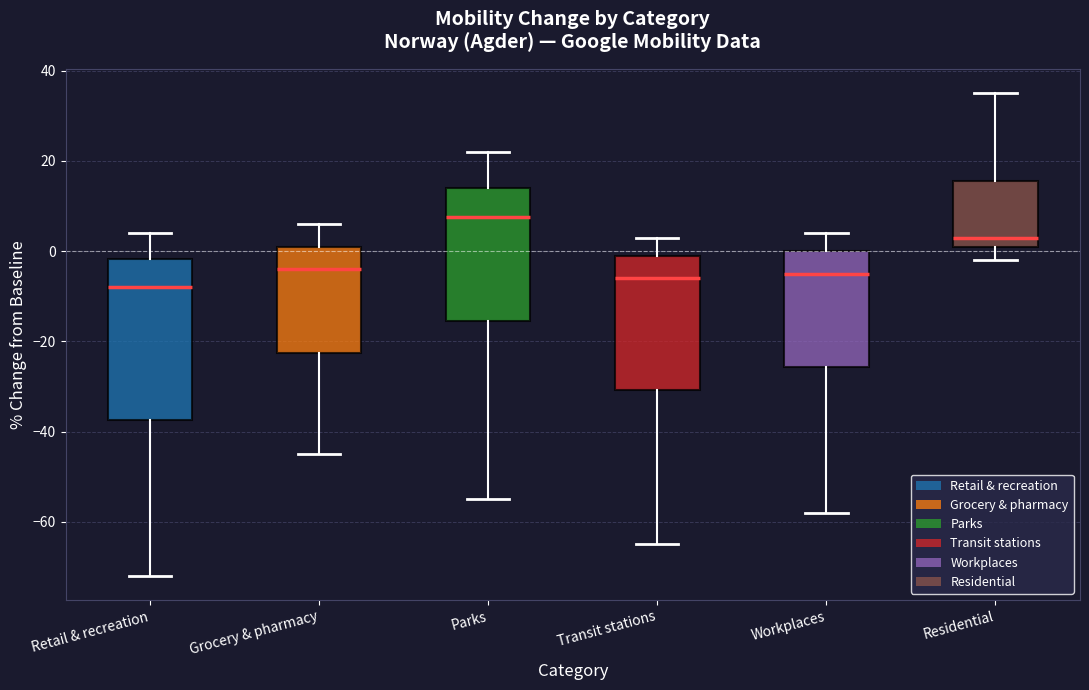

Which box has the highest median line?

Parks